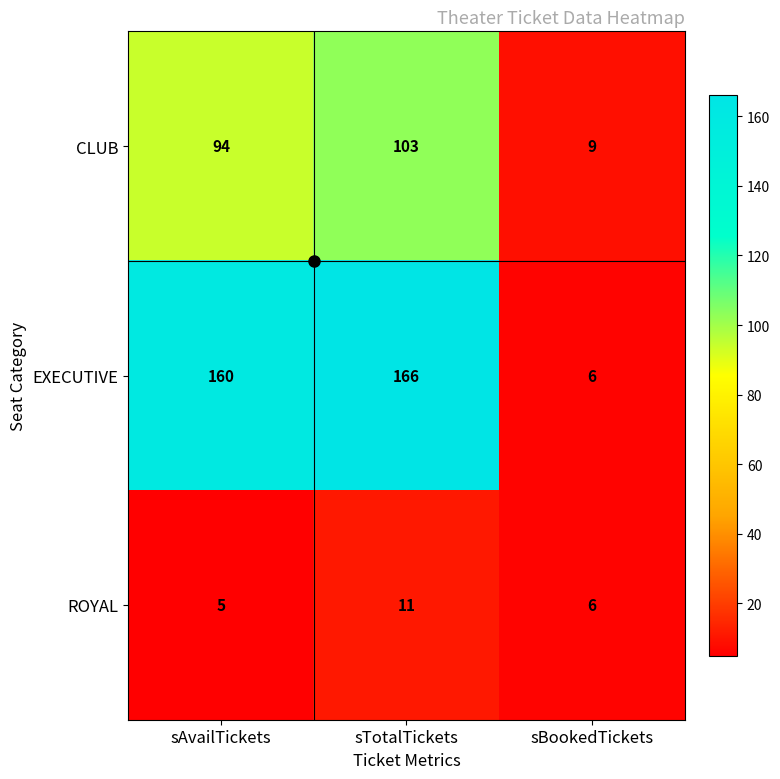

The value of EXECUTIVE at sTotalTickets is 166. True or false?

True